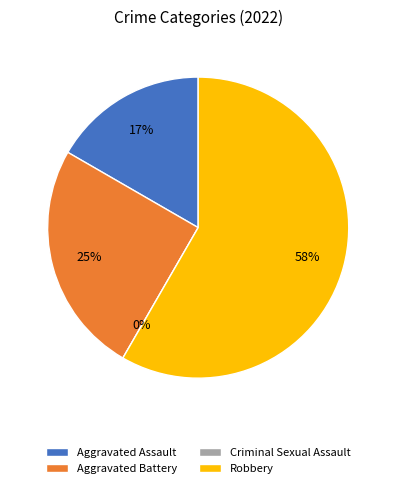

Which category accounts for the majority?

Robbery